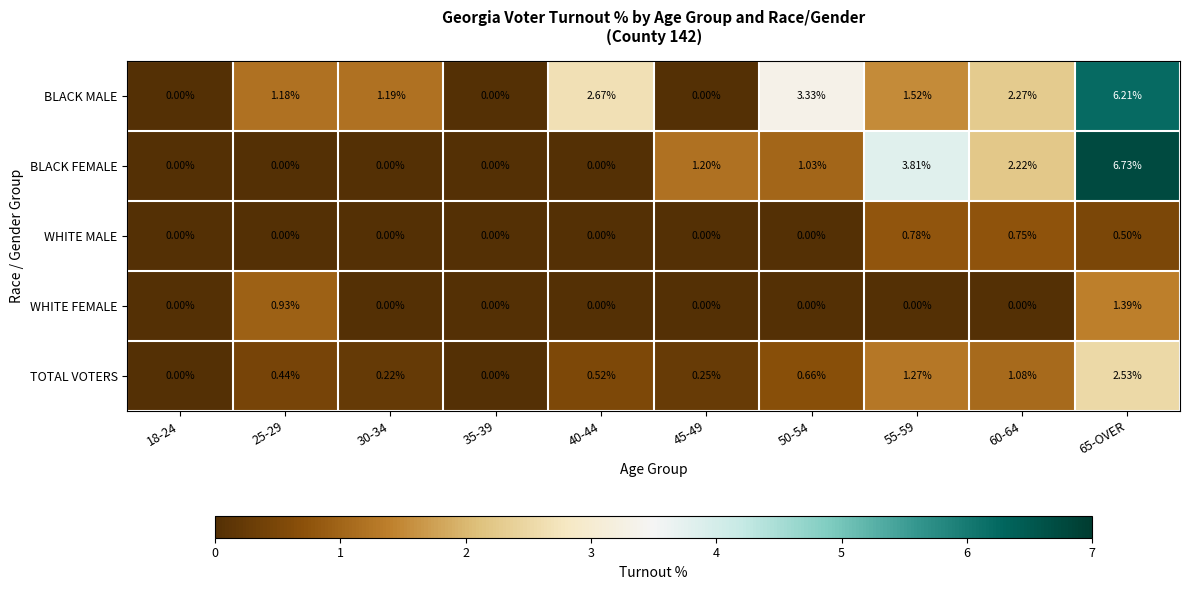

Which series changed the most between 18-24 and 65-OVER?

BLACK FEMALE